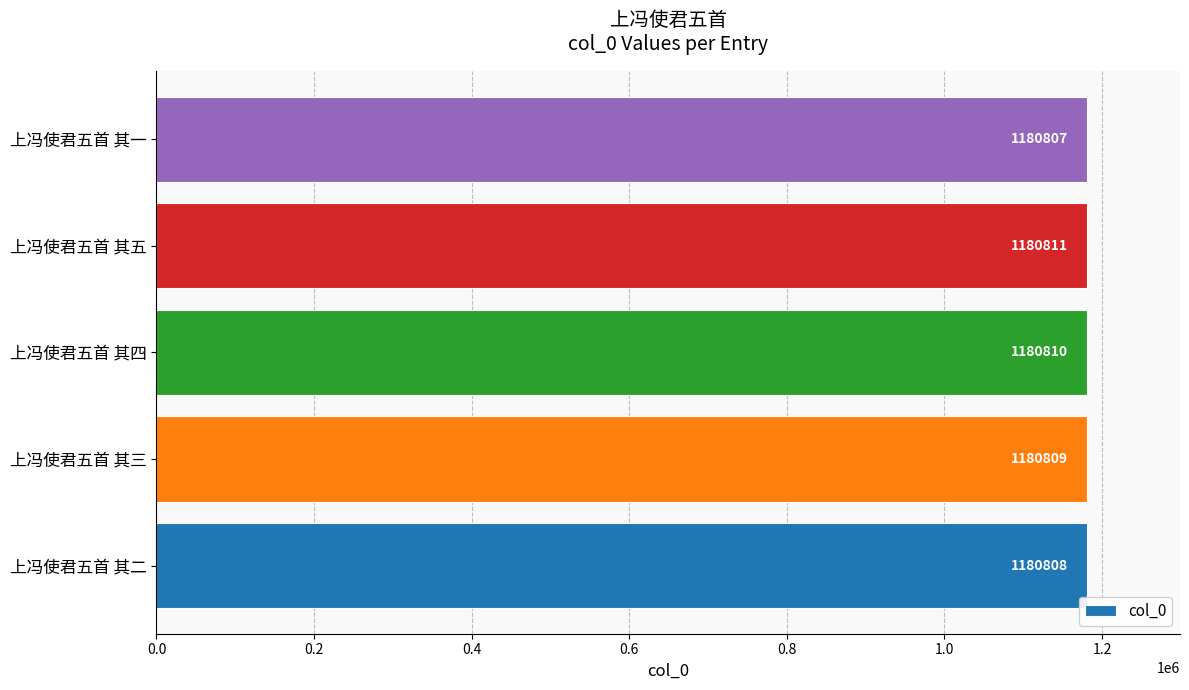

Reading bottom to top, transcribe all the data shown in this chart.

1180808	1180809	1180810	1180811	1180807